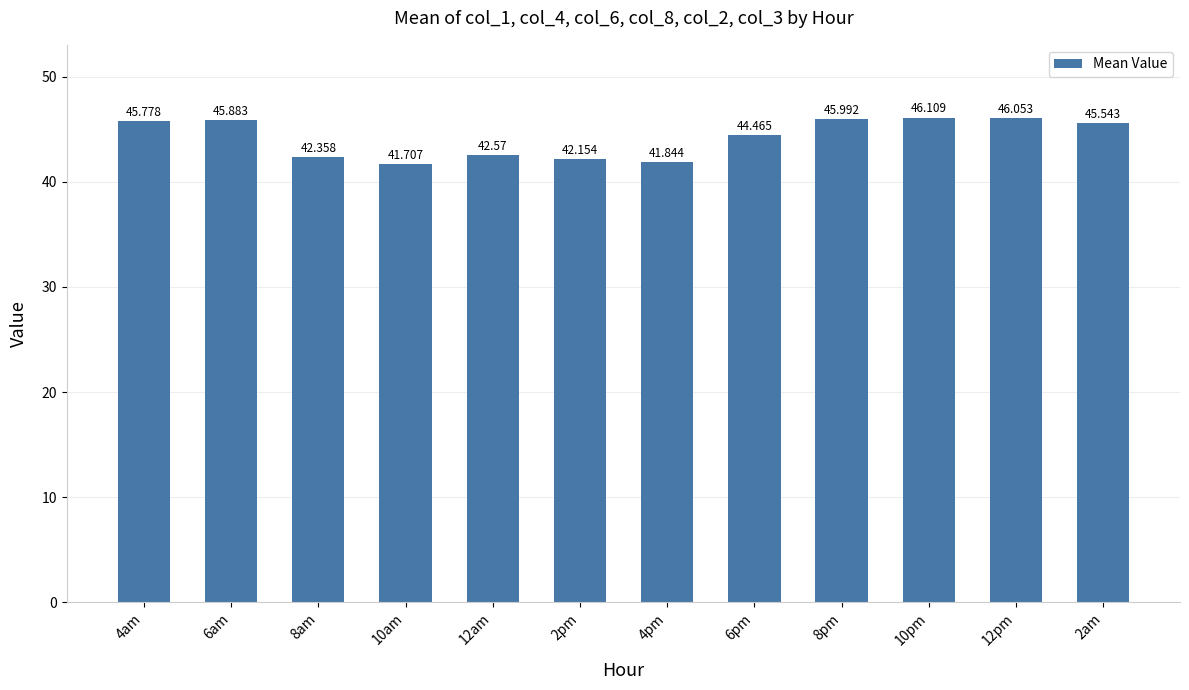

What is the sum of the values at 10pm and 8am?

88.5